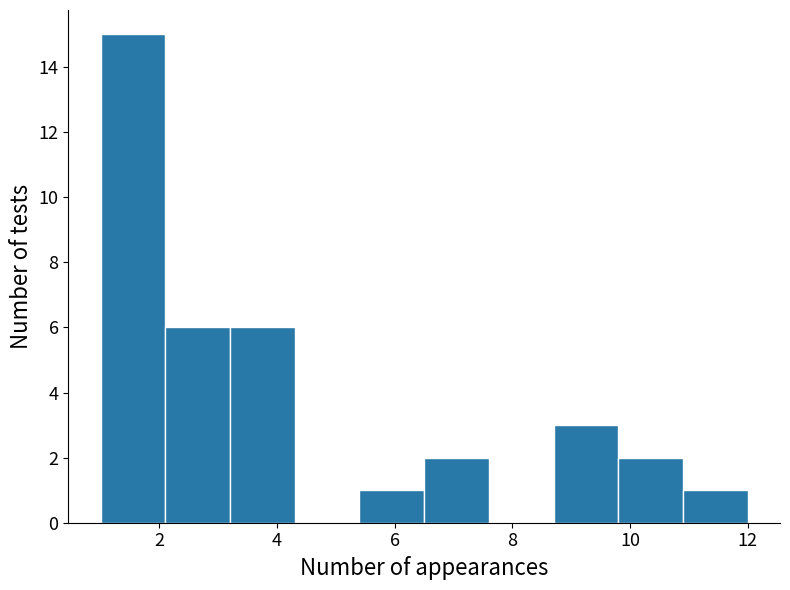

Which range on the x-axis has the tallest bar?

1.0 to 2.1